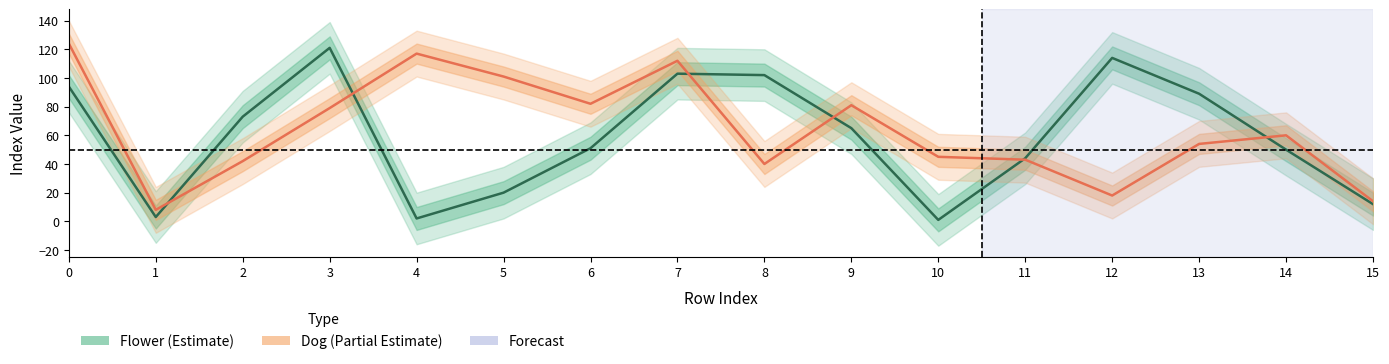

What are all the series names shown in the legend?

Flower (Estimate), Dog (Partial Estimate)